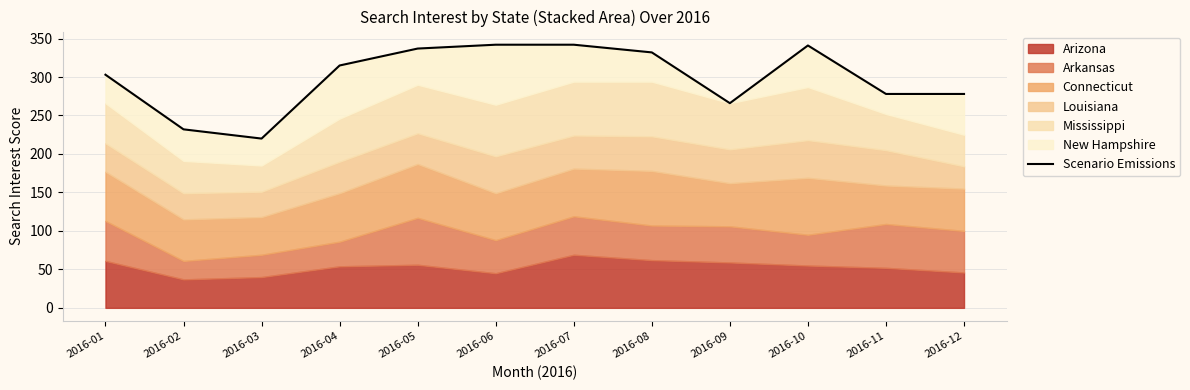

What is the average value?

299